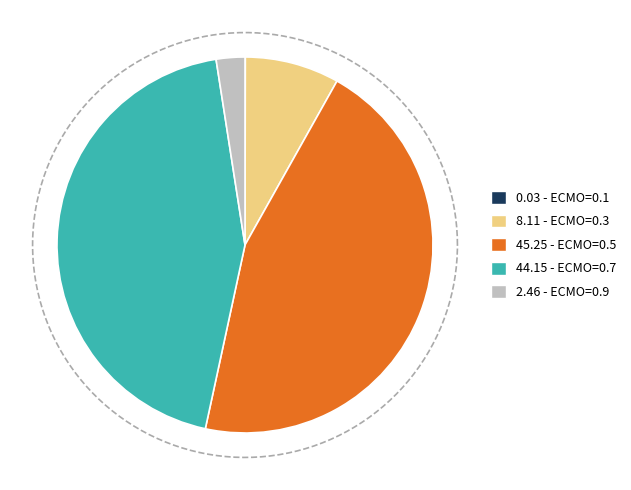

How many segments does this pie chart have?

5